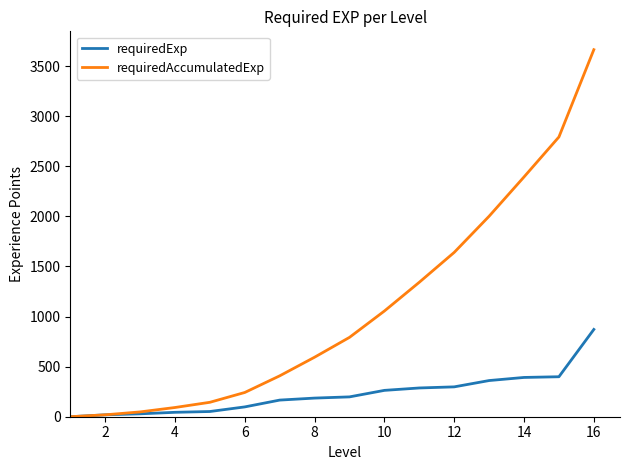

Rank the series by their average value, from lowest to highest.

requiredExp, requiredAccumulatedExp